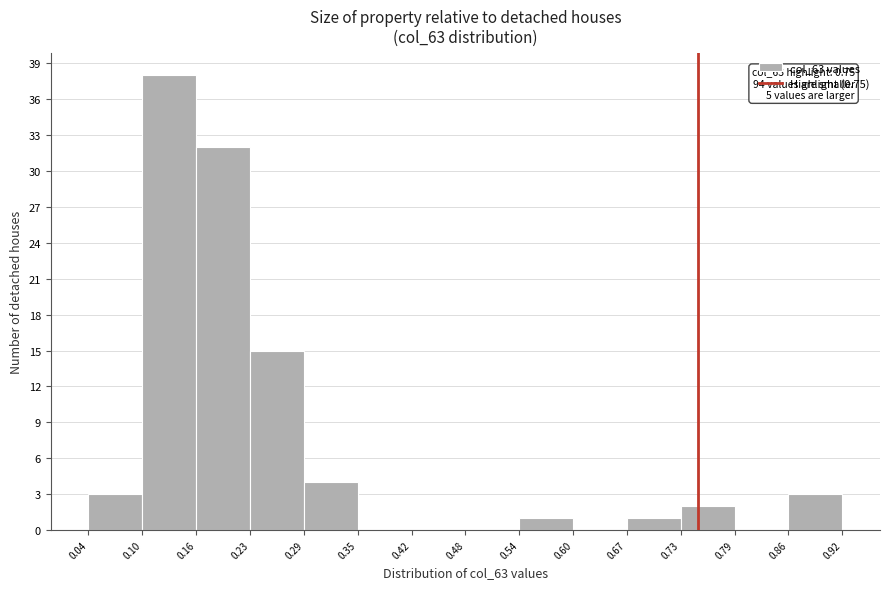

Over which range of the x-axis is the bar tallest?

0.10 to 0.16